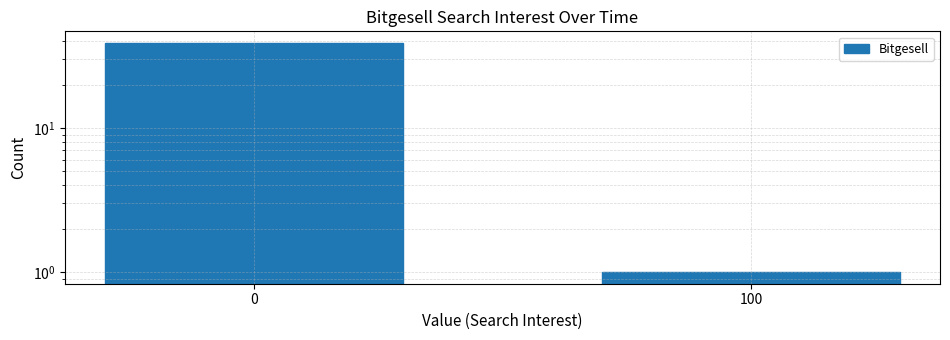

Rank the categories by value from highest to lowest.

0, 100